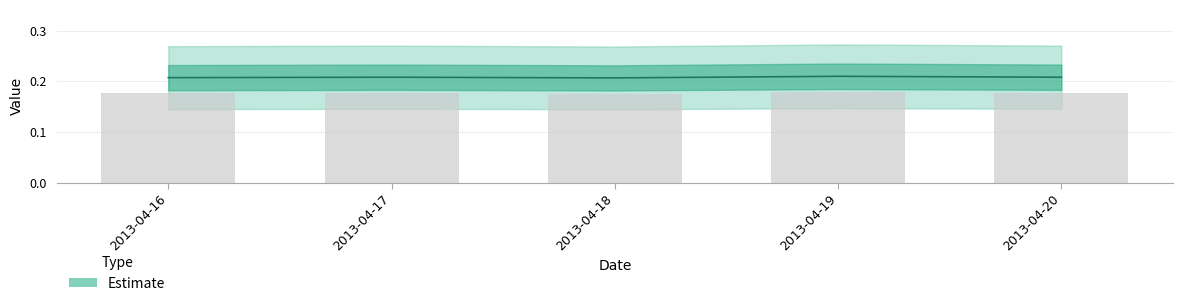

Reading right to left, extract all data points from this chart.

0.2	0.2	0.2	0.2	0.2